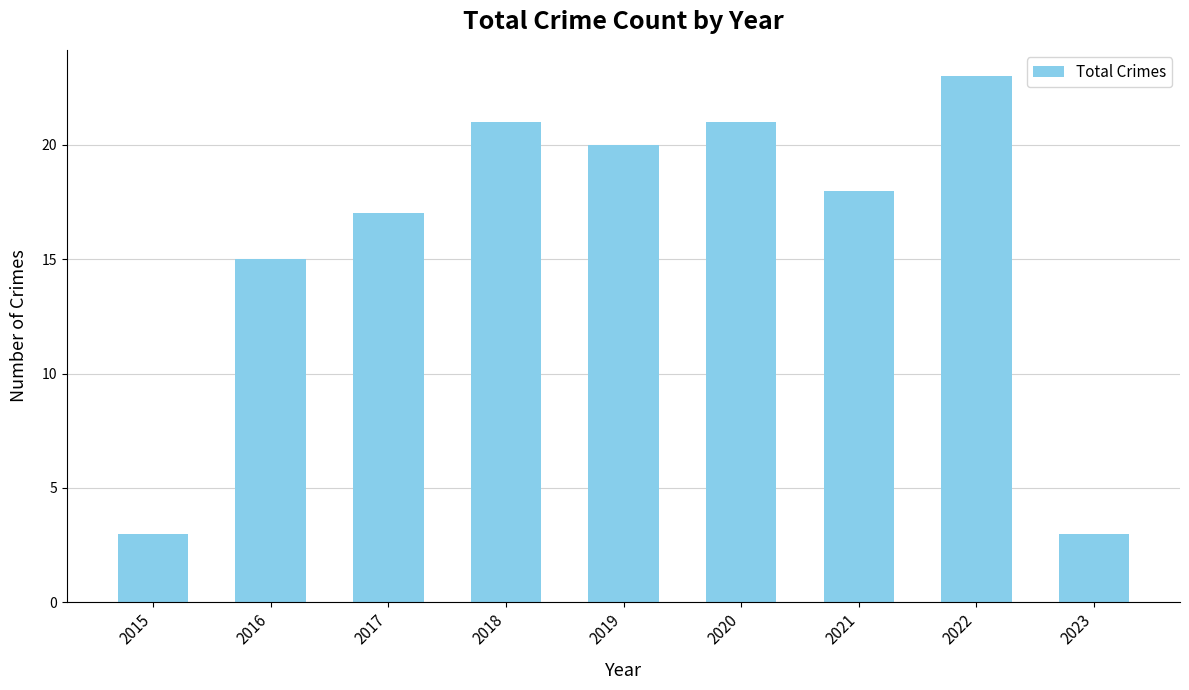

What is the ratio of the value at 2019 to the value at 2021?

1.1